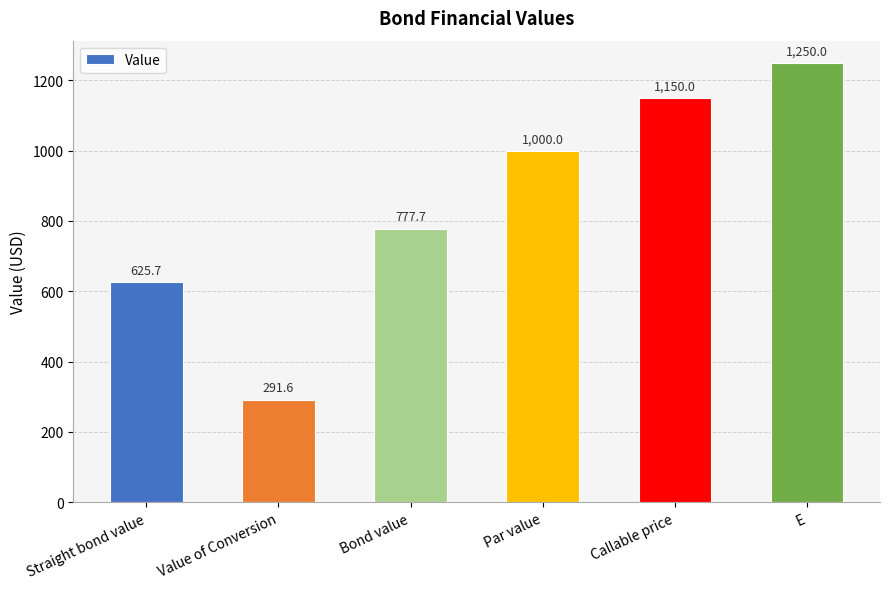

Are the bars horizontal?

No